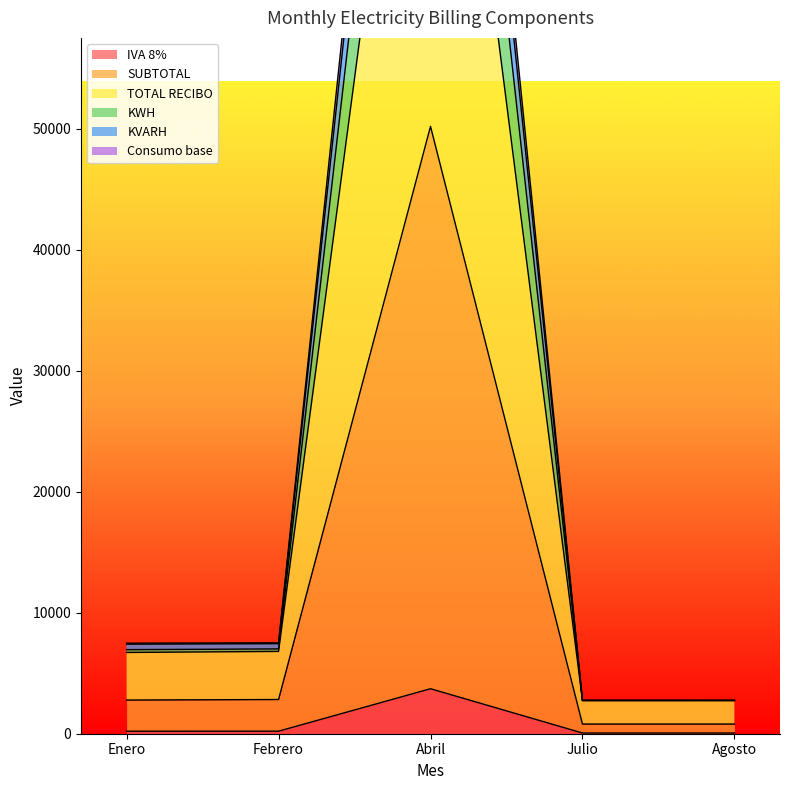

How many lines are shown in the chart?

6